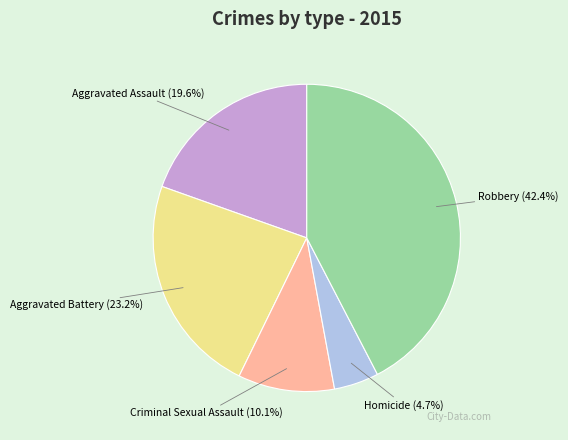

How many slices are in this pie chart?

5